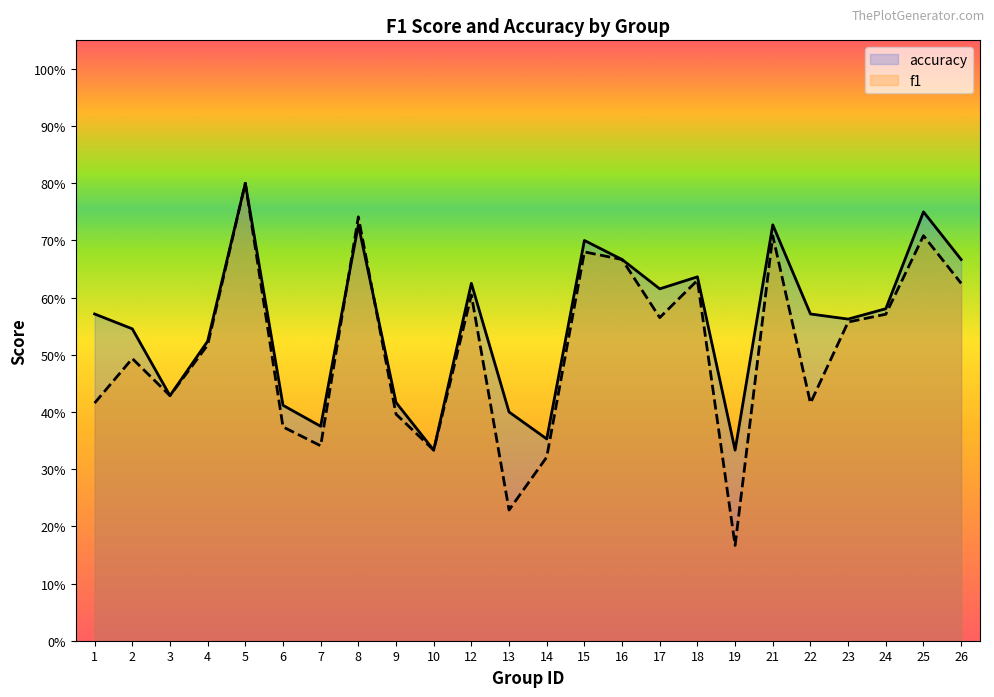

What is the smallest value displayed?

0.2